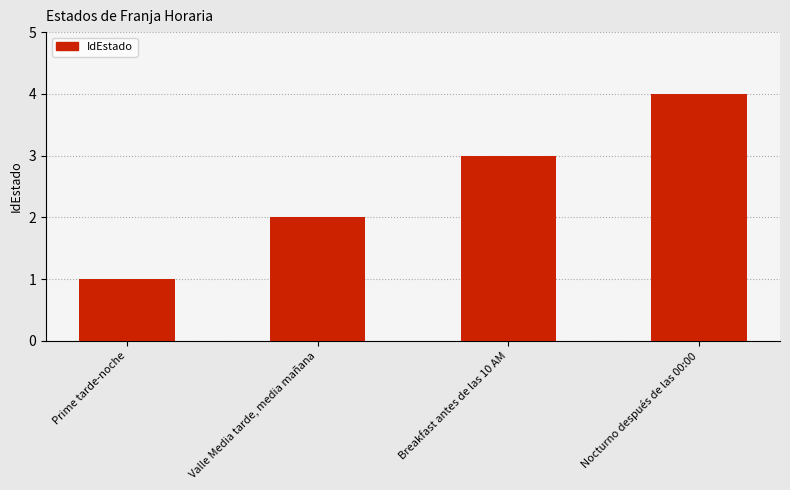

What is the sum of all values?

10